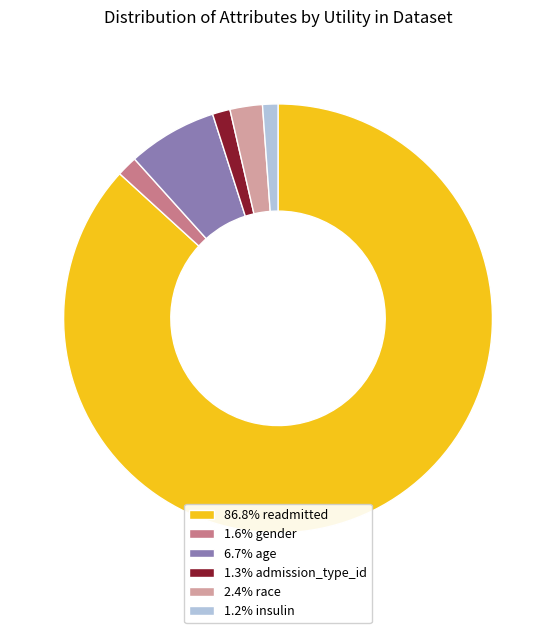

Is there any slice that represents more than half of the pie?

Yes